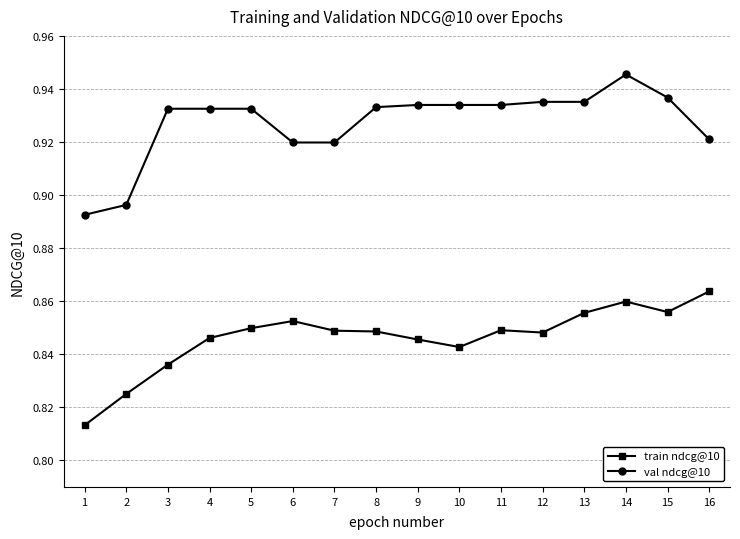

The value of val ndcg@10 at 15 is 0.2. True or false?

False